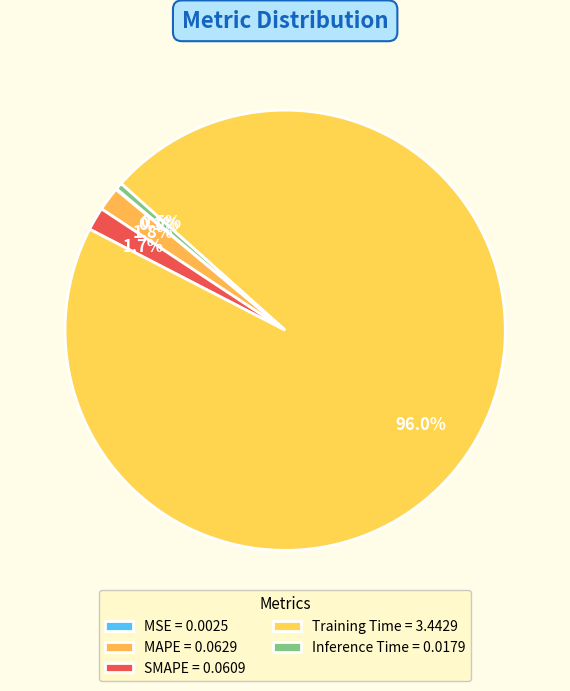

True or false: MSE accounts for 0% of the total.

True